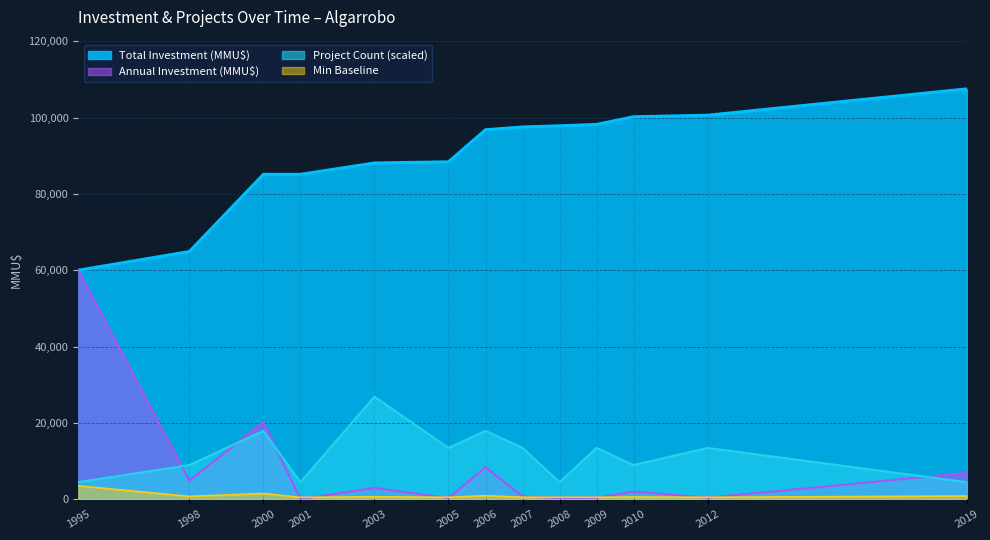

Which series has the largest range (max minus min)?

Annual Investment (MMU$)